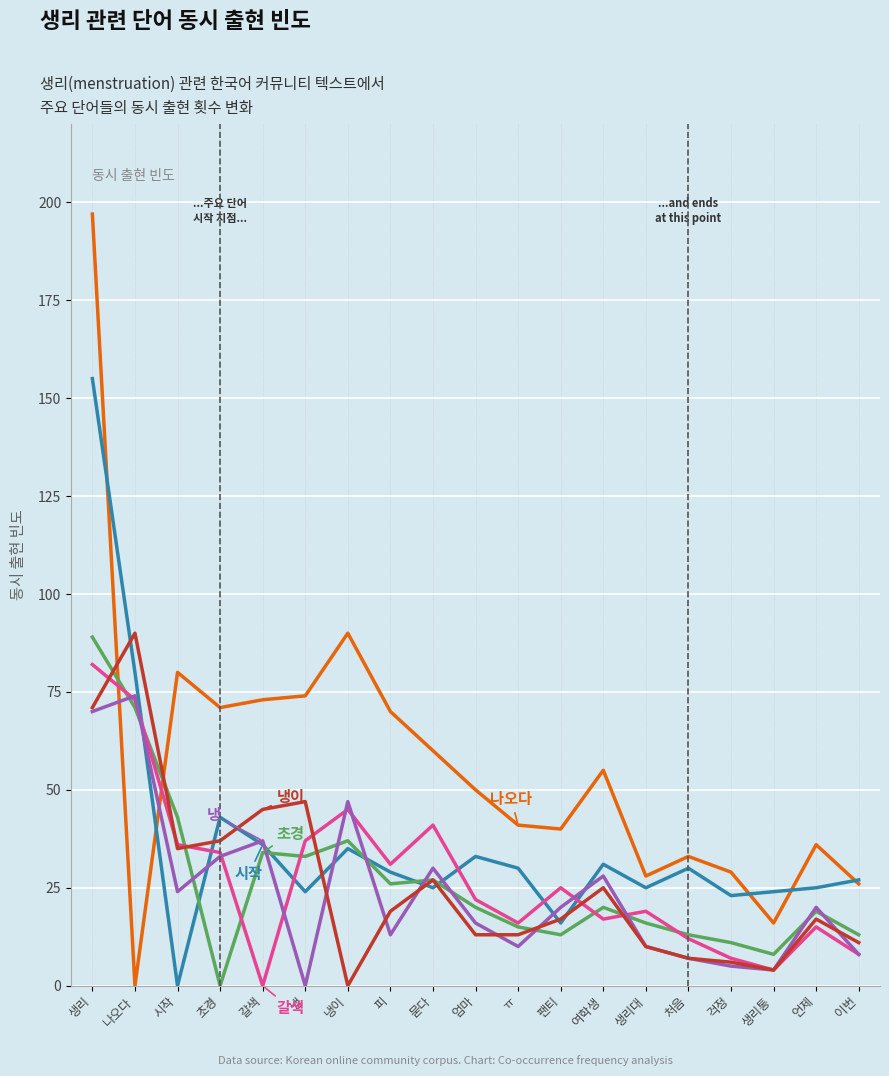

What is the spread (max minus min) of values at 나오다?

90